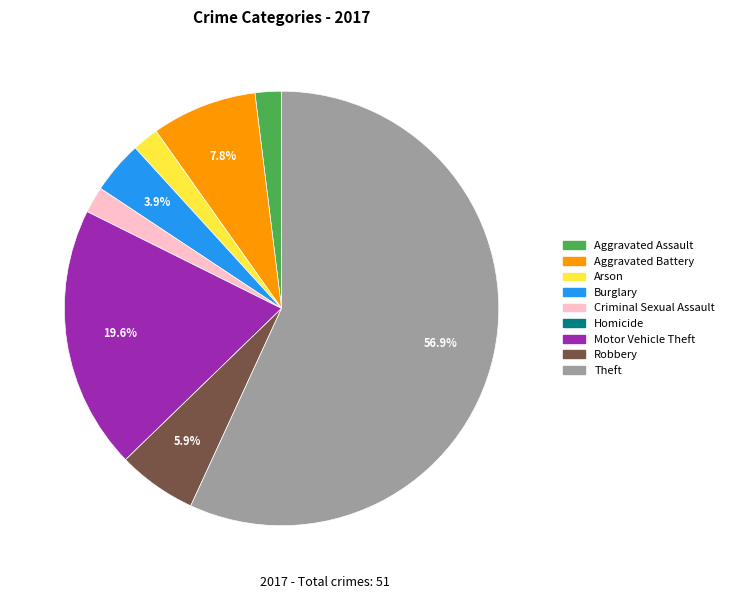

To the nearest percent, what percentage of the pie is Robbery?

6%